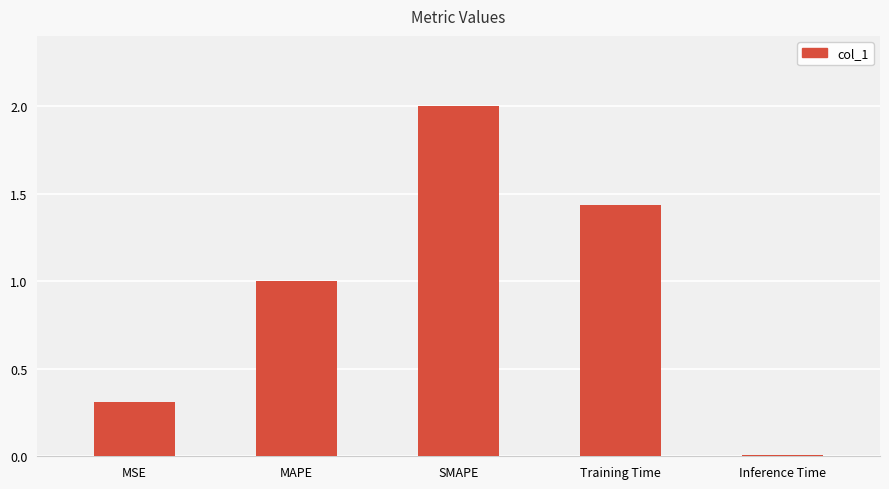

True or false: the data shows 2.5 at Training Time.

False